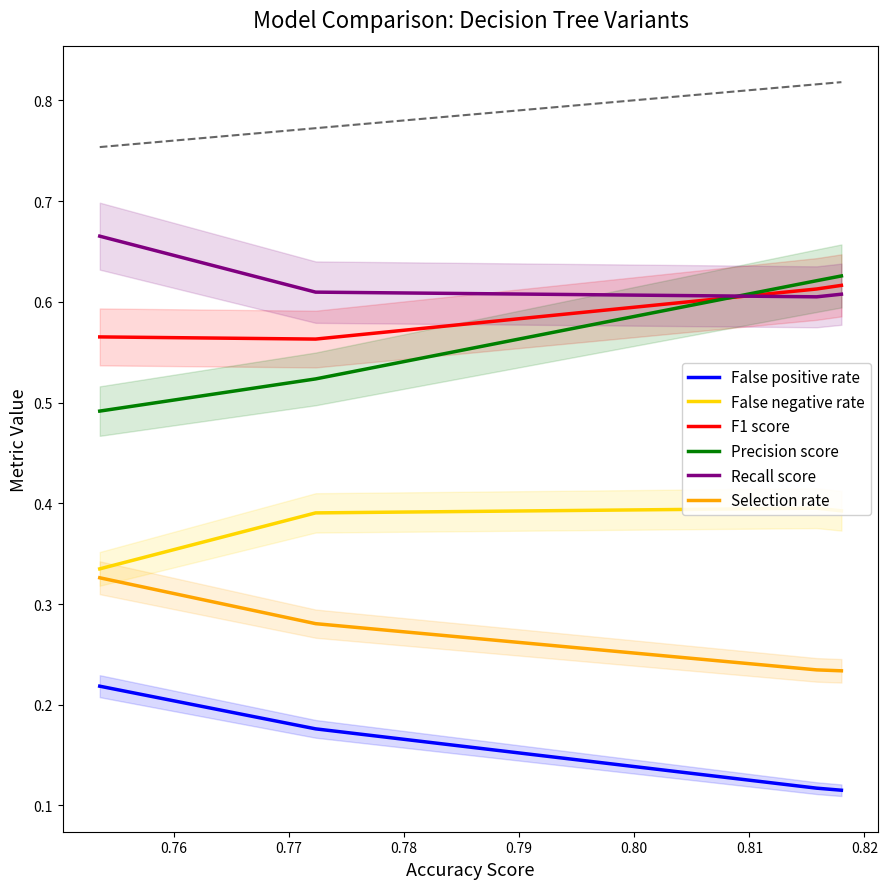

Which series ends up on top after the final intersection of Precision score and F1 score?

Precision score